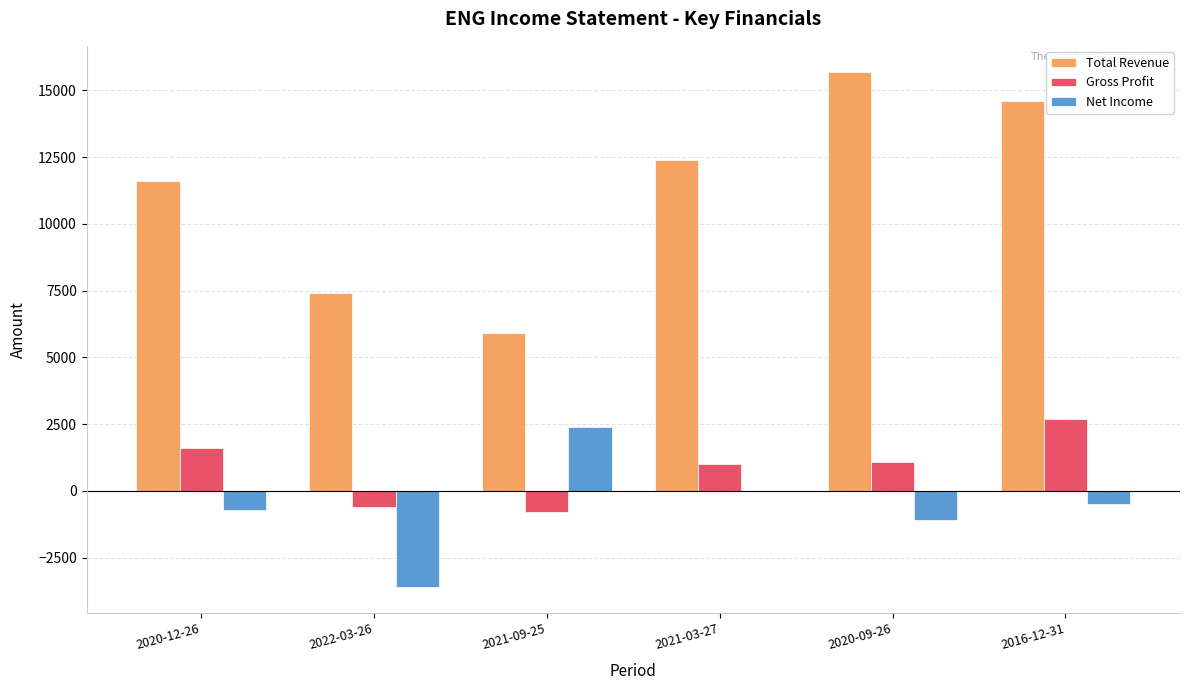

Which series has the largest total across all categories?

Total Revenue